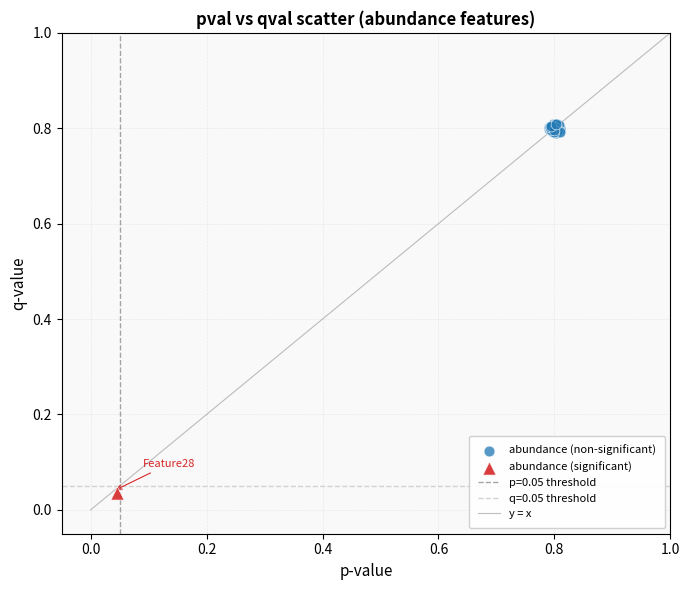

Which series contains the highest Y value?

abundance (non-significant)